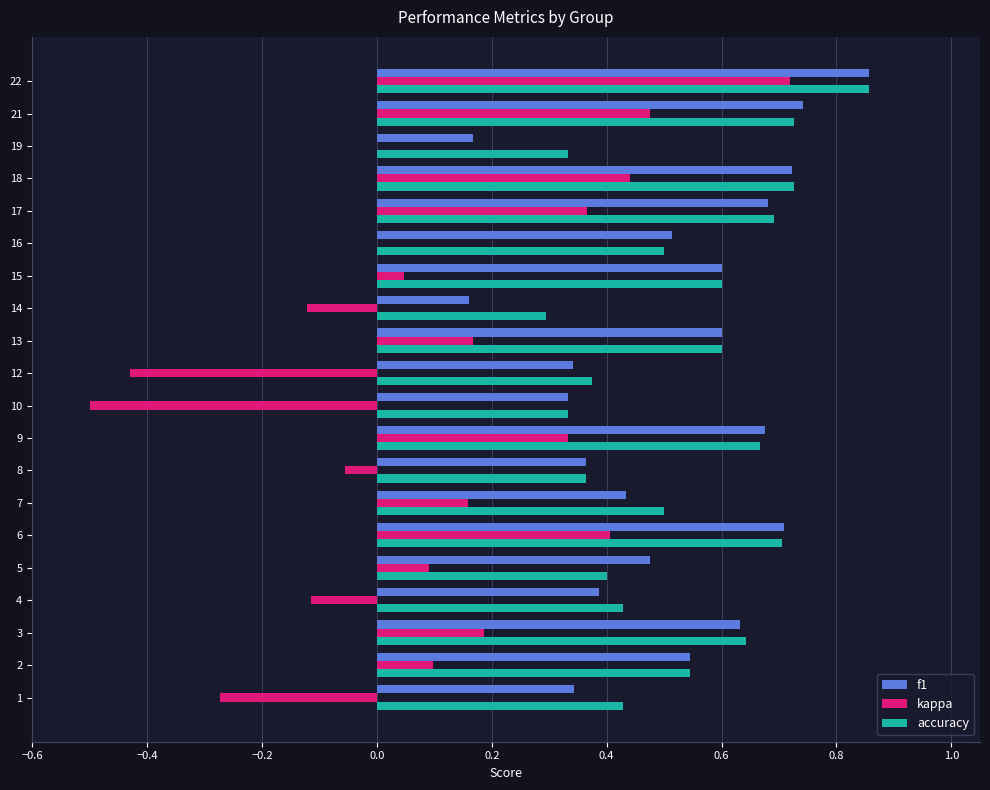

At which label does kappa reach its peak?

22